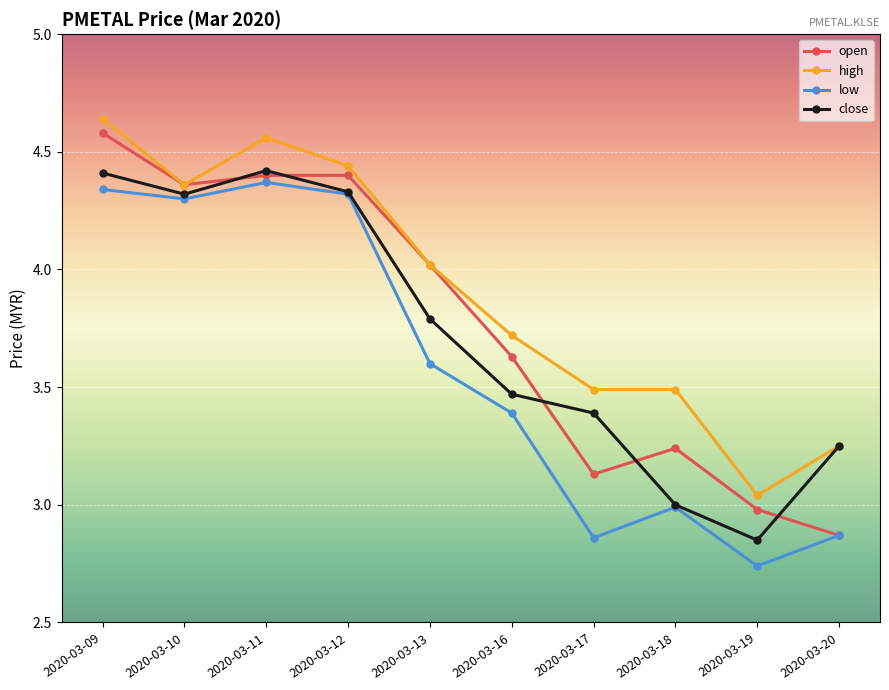

What are all the series names shown in the legend?

open, high, low, close